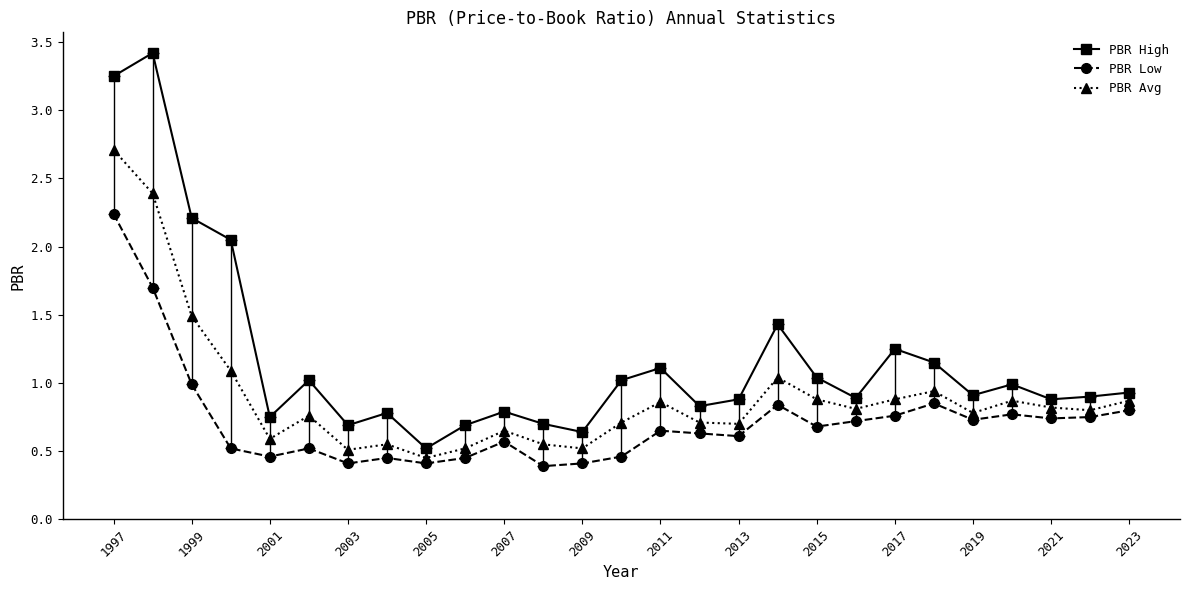

What is the difference between the maximum and second lowest values in the PBR High series?

2.8